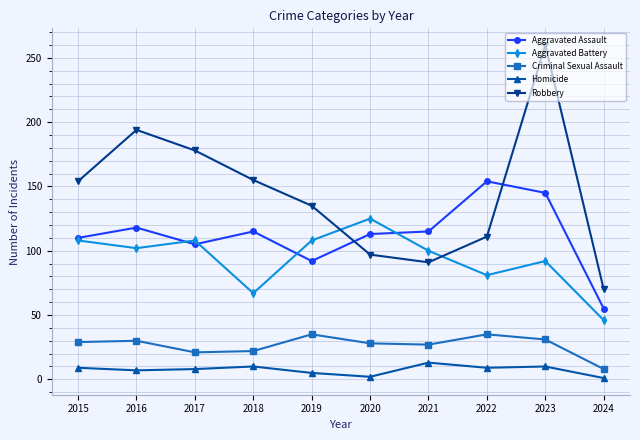

How many data points does each series have?

10